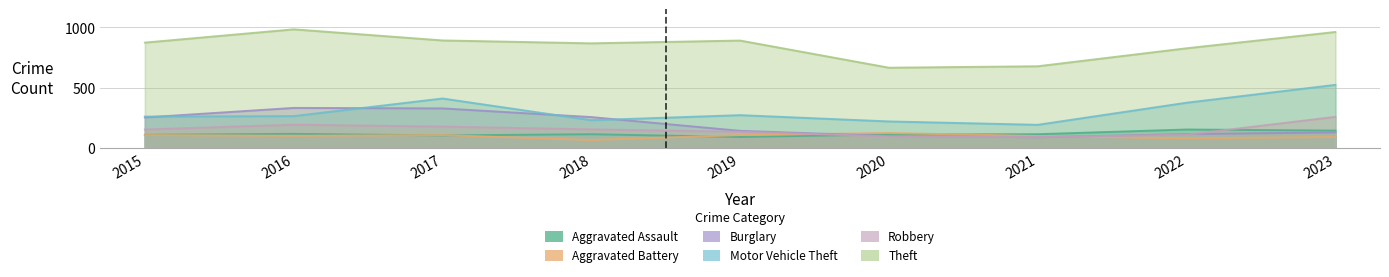

Reading left to right, extract all data points from this chart.

Aggravated Assault: 2015=110	2016=118	2017=105	2018=115	2019=92	2020=113	2021=115	2022=154	2023=145
Aggravated Battery: 2015=108	2016=102	2017=108	2018=67	2019=108	2020=125	2021=100	2022=81	2023=92
Burglary: 2015=254	2016=333	2017=329	2018=257	2019=143	2020=100	2021=90	2022=116	2023=130
Motor Vehicle Theft: 2015=261	2016=265	2017=411	2018=231	2019=273	2020=221	2021=193	2022=376	2023=524
Robbery: 2015=154	2016=194	2017=178	2018=155	2019=135	2020=97	2021=91	2022=111	2023=259
Theft: 2015=874	2016=984	2017=892	2018=868	2019=891	2020=666	2021=678	2022=827	2023=962